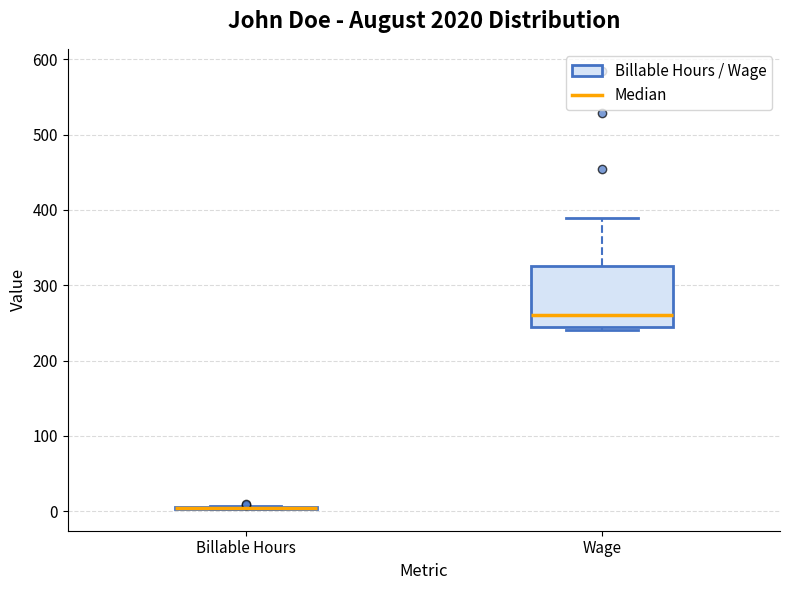

Which box is the tallest, from its lower edge to its upper edge?

Wage